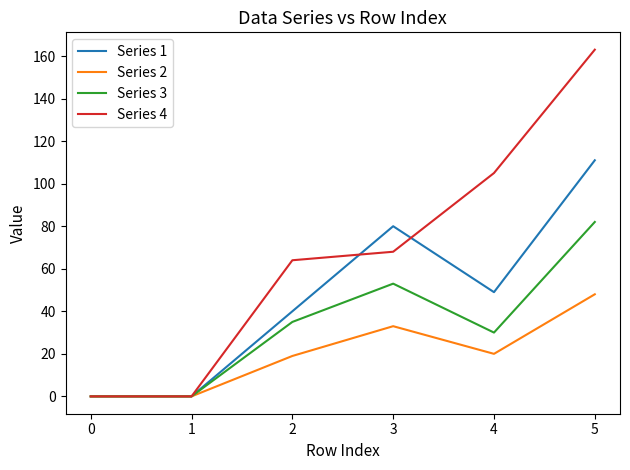

The value of Series 3 at 5 is 82. True or false?

True